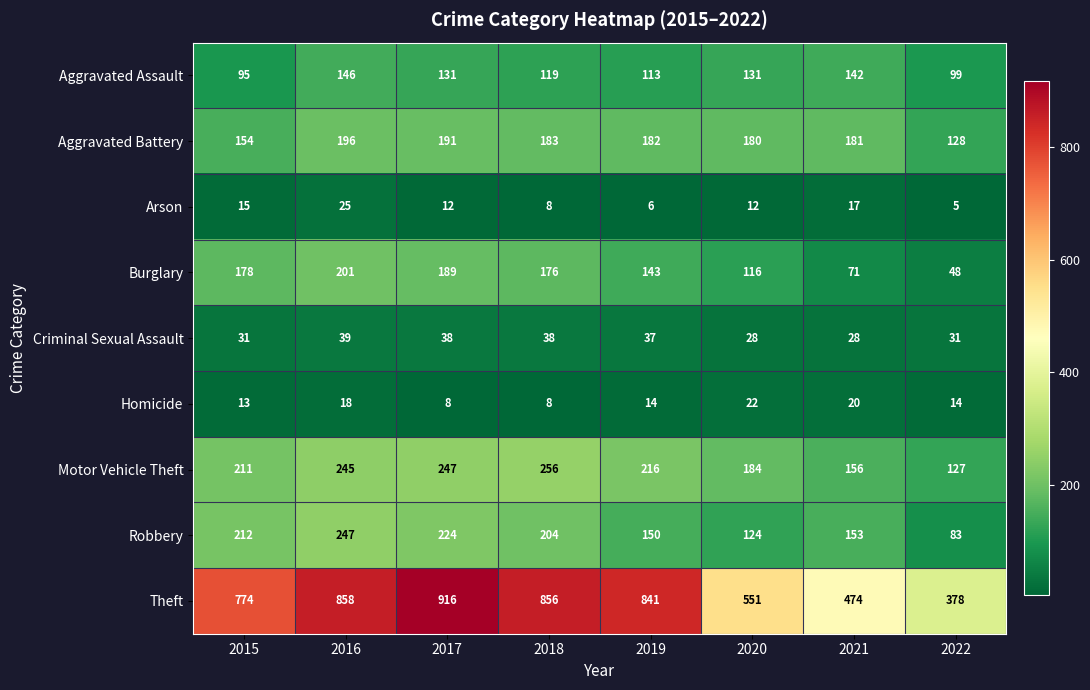

List the series in order of their peak value, highest first.

Theft, Motor Vehicle Theft, Robbery, Burglary, Aggravated Battery, Aggravated Assault, Criminal Sexual Assault, Arson, Homicide